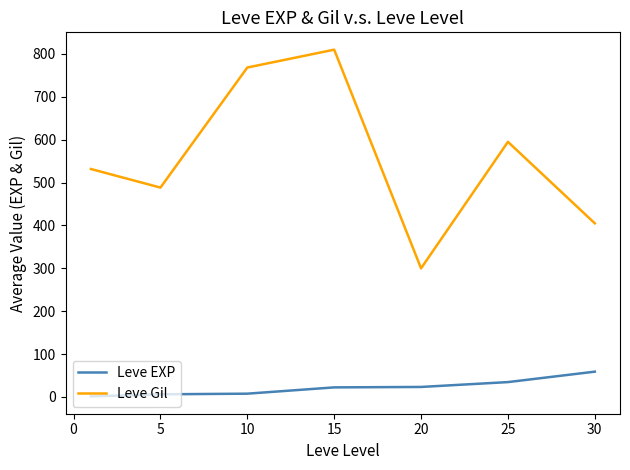

List the series in order of their overall mean, lowest first.

Leve EXP, Leve Gil